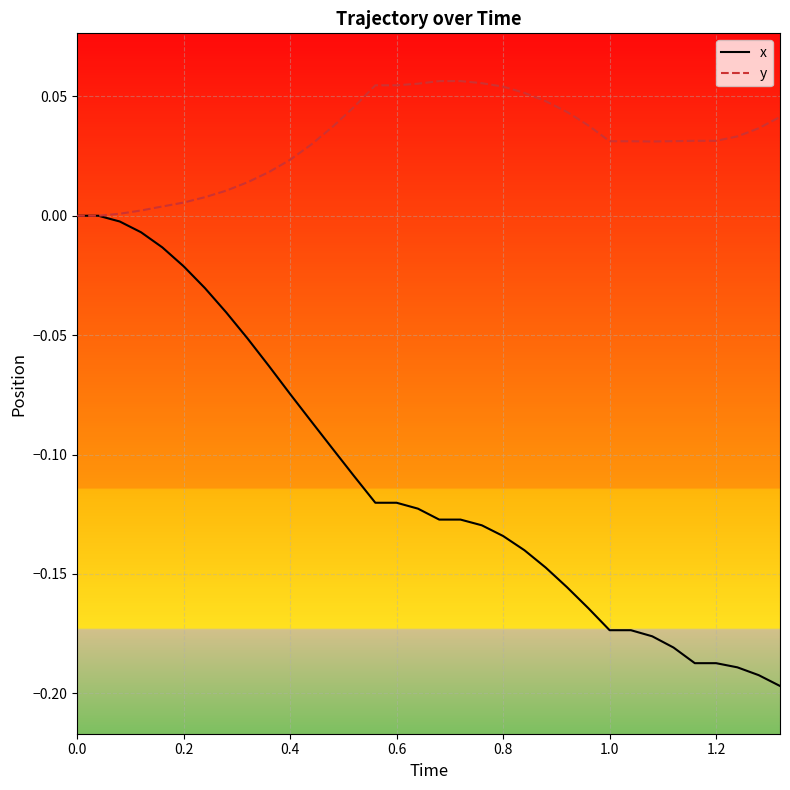

Which series has the largest total across all categories?

y